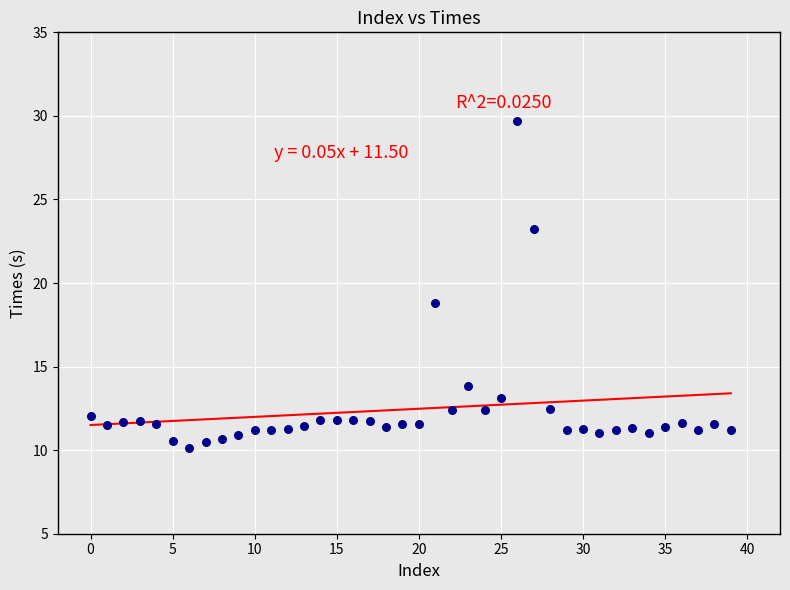

What is the range of Y values (max minus min)?

19.6